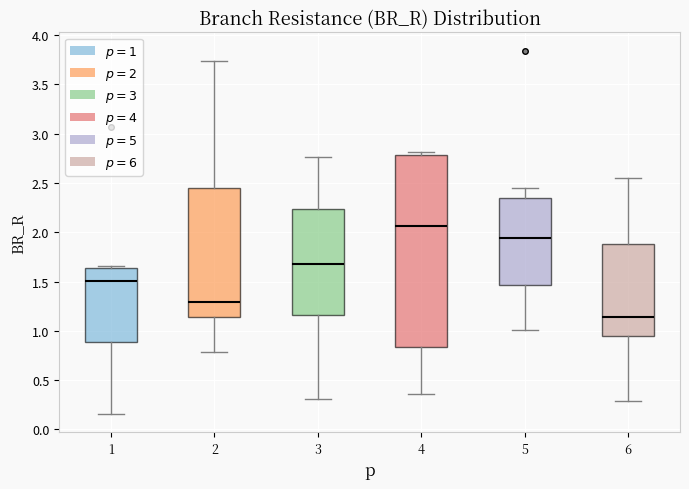

Which box has the lowest median line?

6